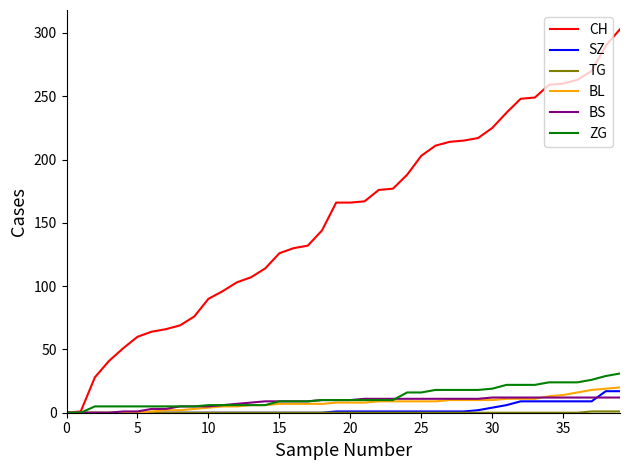

Which series has the largest range (max minus min)?

CH